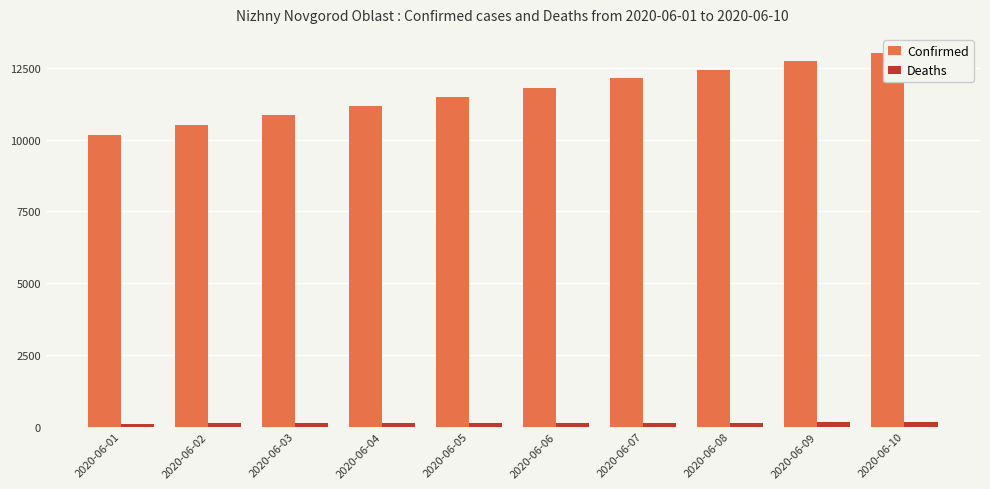

At 2020-06-02, list the series in order from largest to smallest.

Confirmed, Deaths